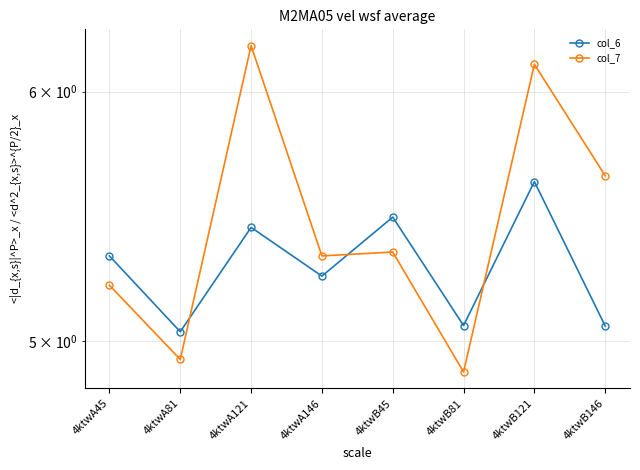

How many data points in col_7 are less than 5?

2